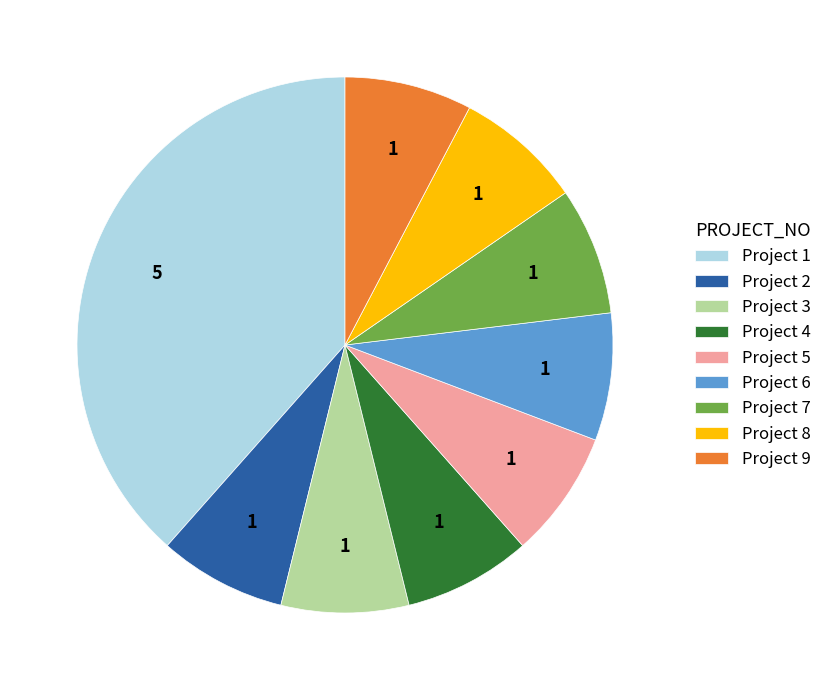

The Project 5 slice represents 8% of the pie. True or false?

True